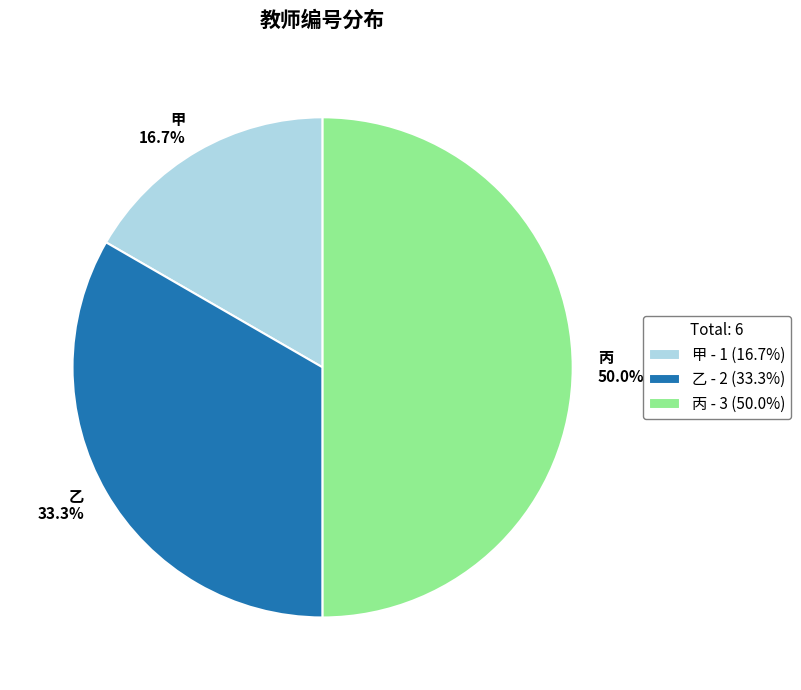

To the nearest percent, what portion does 甲 represent?

17%